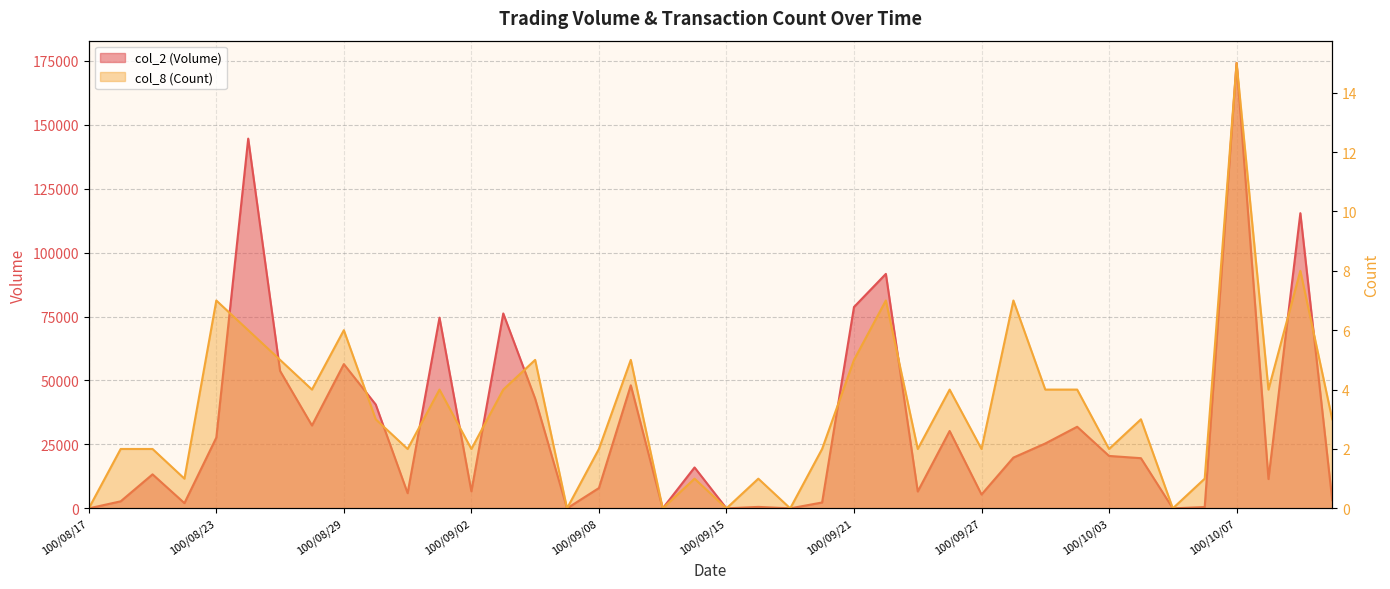

Is it true that col_2 (Volume) equals 47099 at 100/09/05?

False